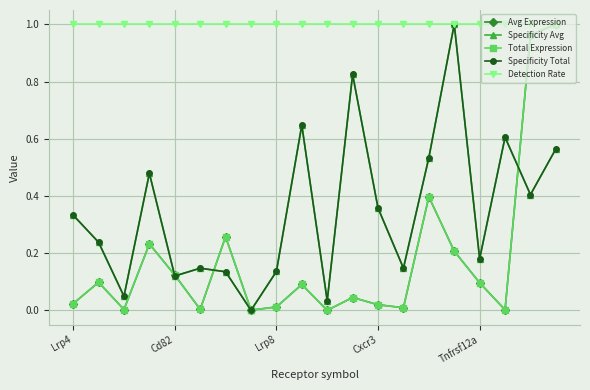

What is the lowest value of the Detection Rate series?

1.0